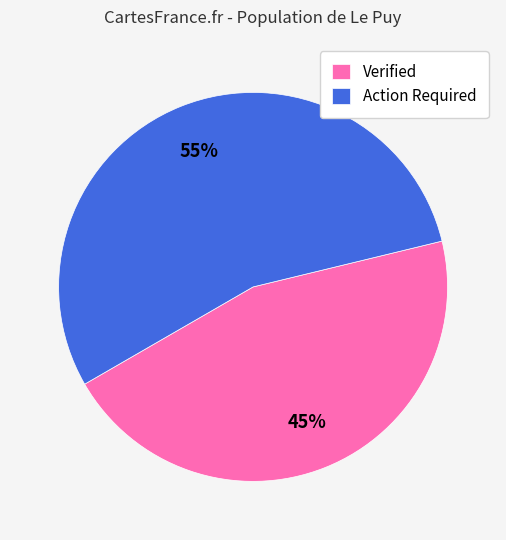

Rank the categories by value from lowest to highest.

Verified, Action Required